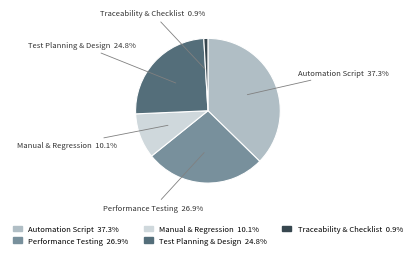

Rank the categories by value from lowest to highest.

Traceability & Checklist 0.9%, Manual & Regression 10.1%, Test Planning & Design 24.8%, Performance Testing 26.9%, Automation Script 37.3%